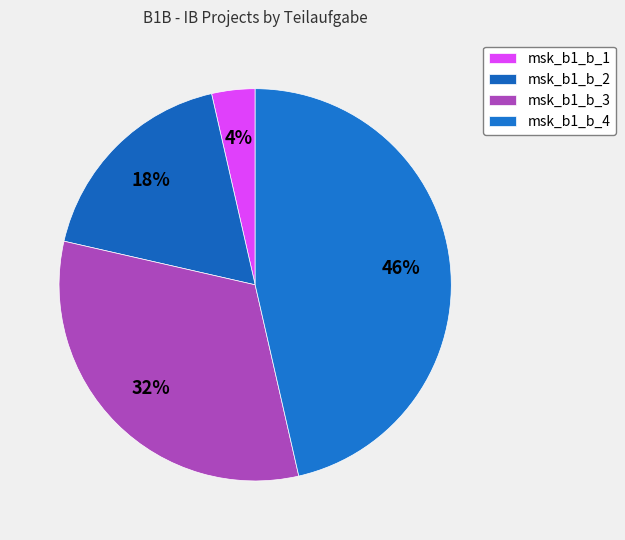

How many segments does this pie chart have?

4